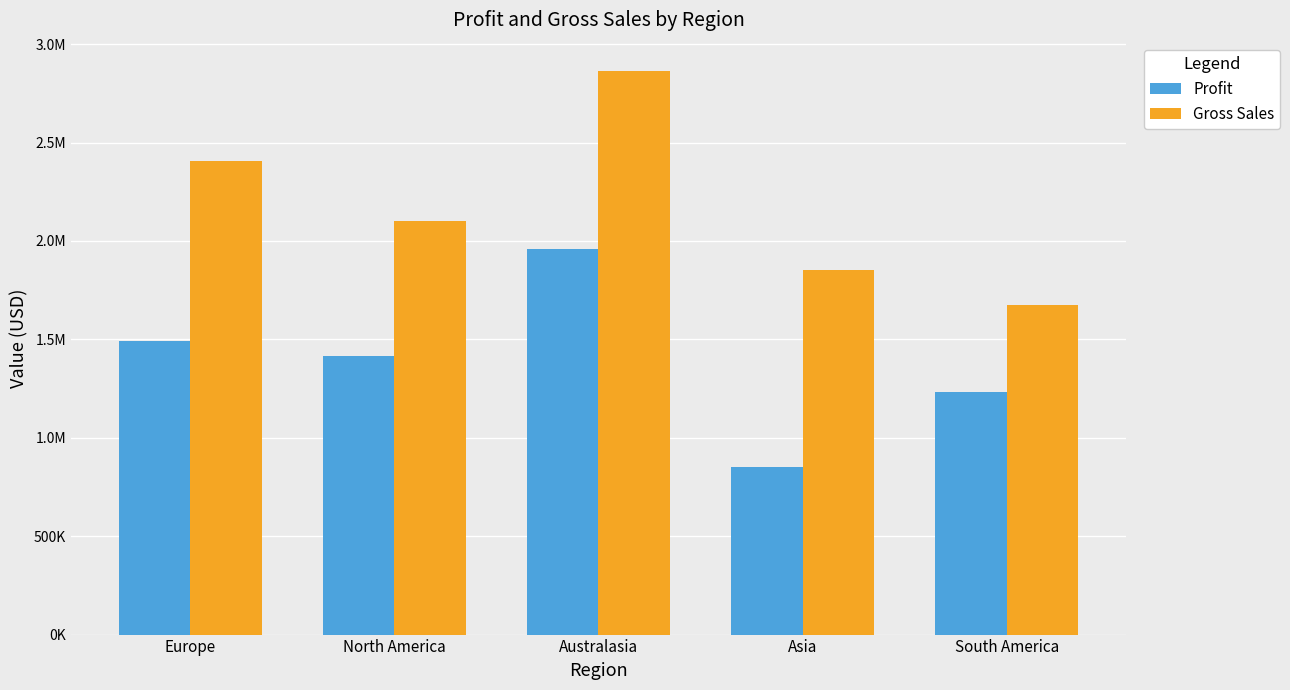

What are all the series names shown in the legend?

Profit, Gross Sales